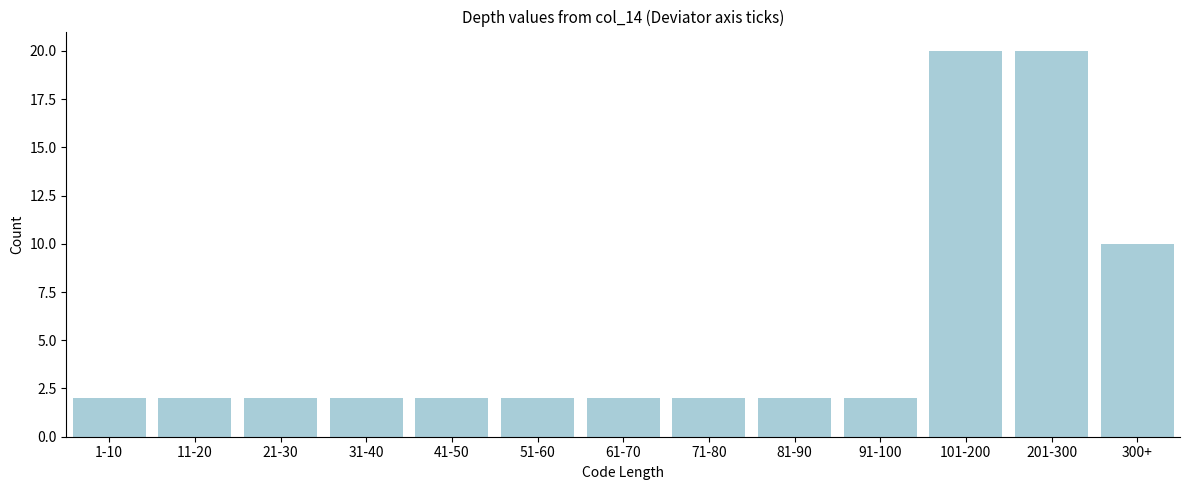

Reading left to right, list all the values displayed in this chart.

2	2	2	2	2	2	2	2	2	2	20	20	10